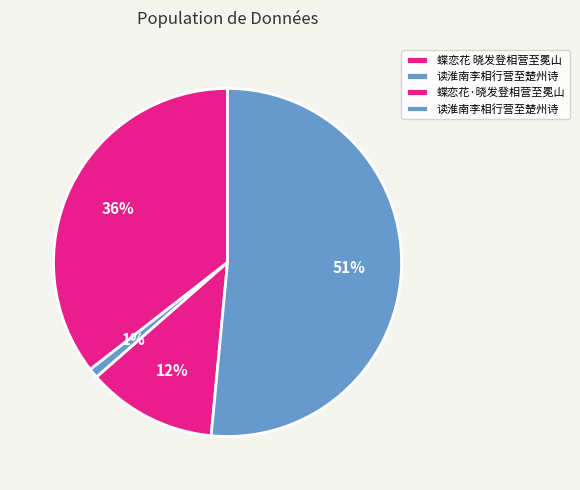

What is the largest slice in the pie chart?

读淮南李相行营至楚州诗